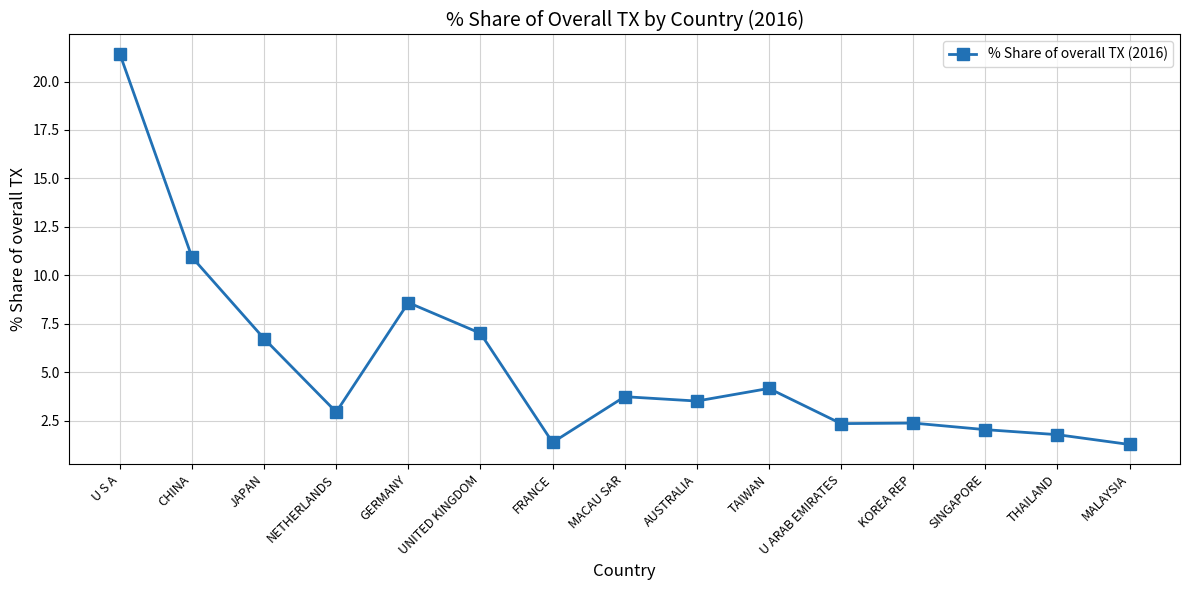

What position from the left is MALAYSIA?

15